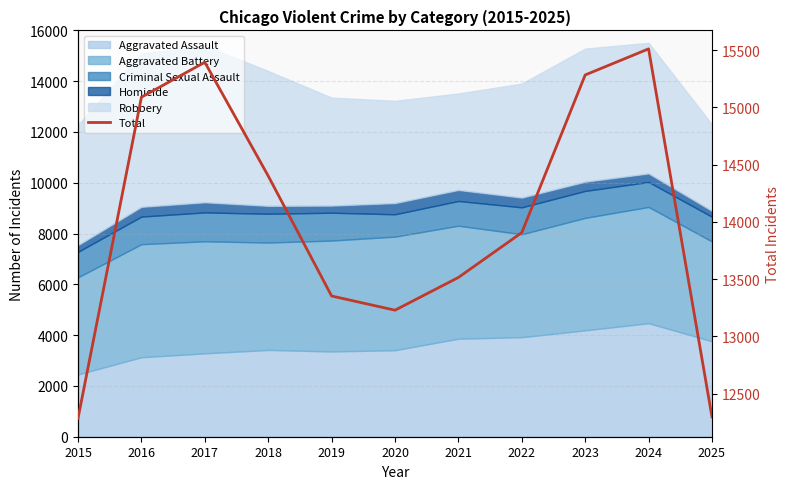

Rank the categories by value from highest to lowest.

2024, 2017, 2023, 2016, 2018, 2022, 2021, 2019, 2020, 2025, 2015